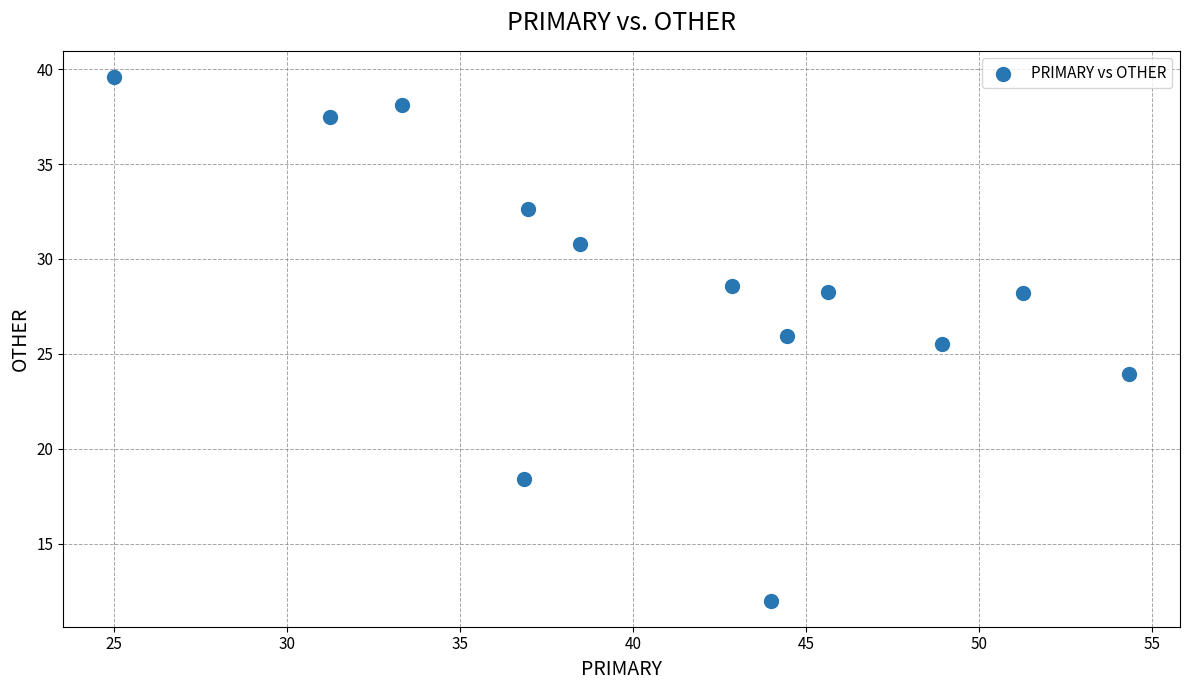

What Y value in the scatter plot is closest to 25?

25.5